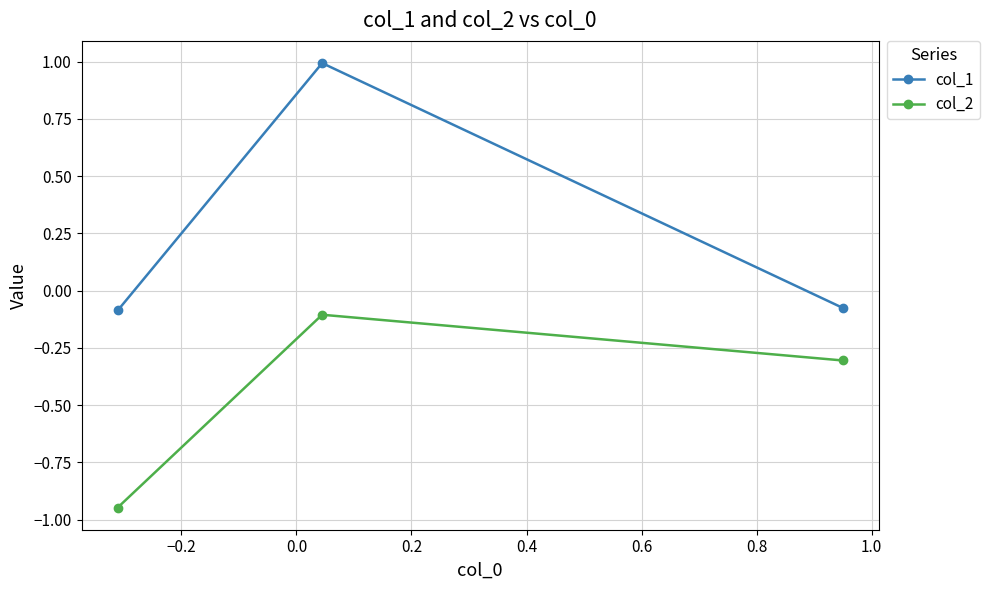

Which series has the largest total across all categories?

col_1